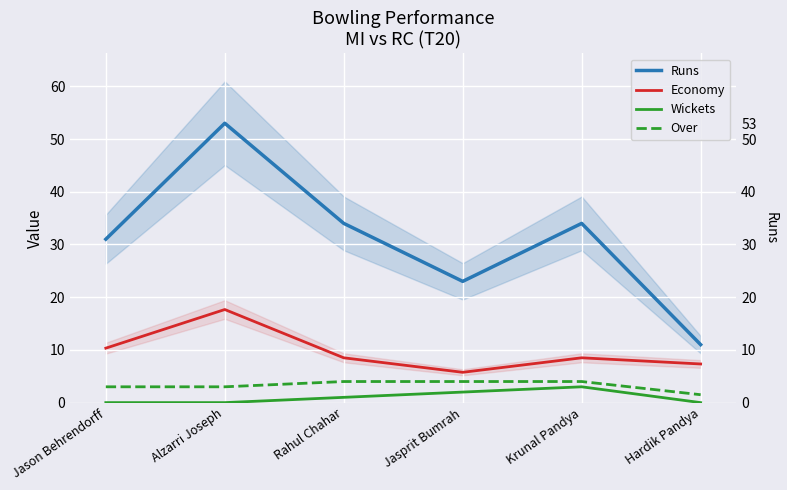

What is the label of the 3rd point from the right?

Jasprit Bumrah